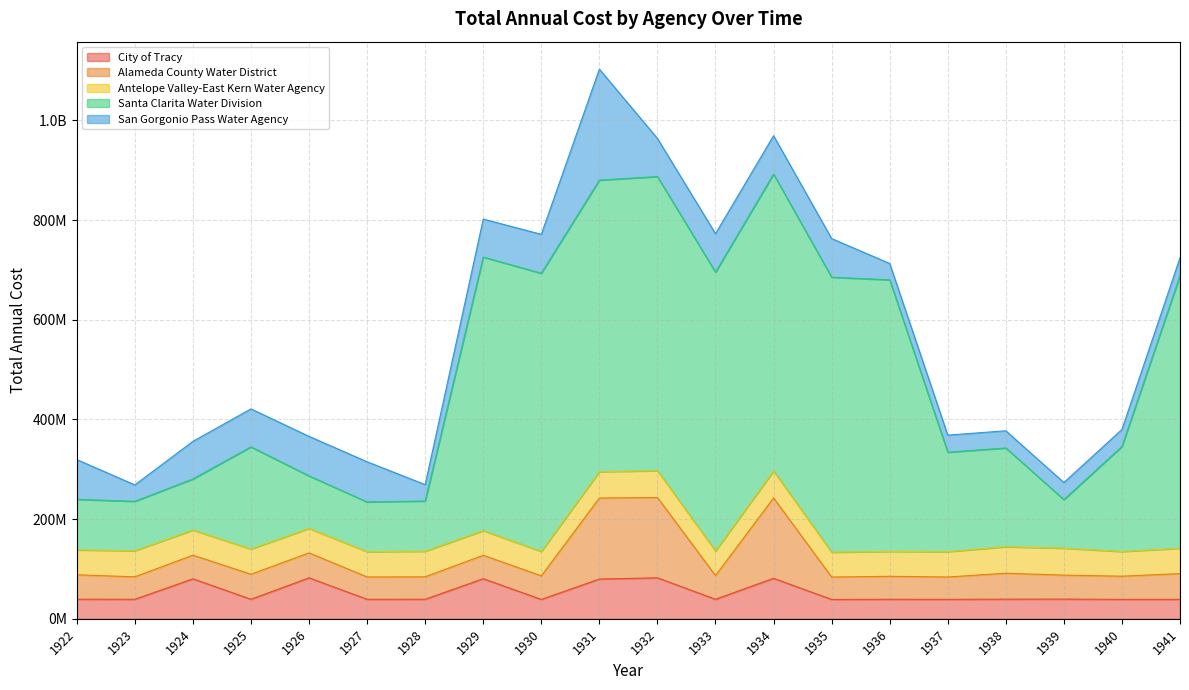

What is the average value of the Antelope Valley-East Kern Water Agency series?

51042629.0